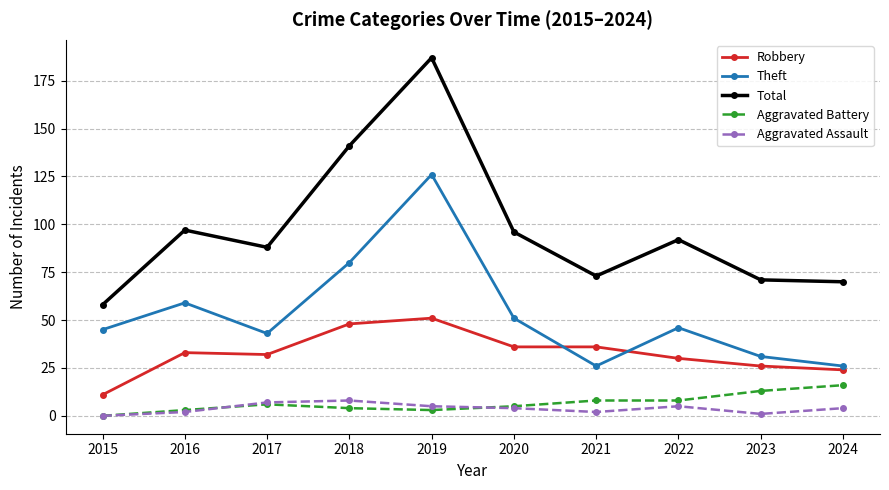

Where does the Aggravated Assault series first go above 4?

2017